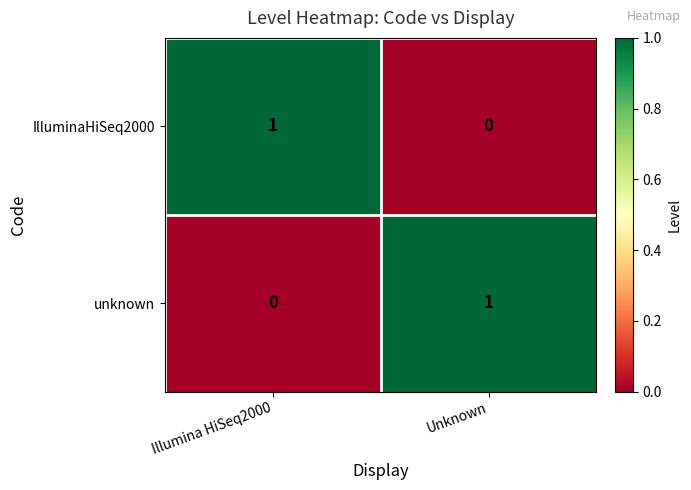

How many categories are shown in the chart?

2